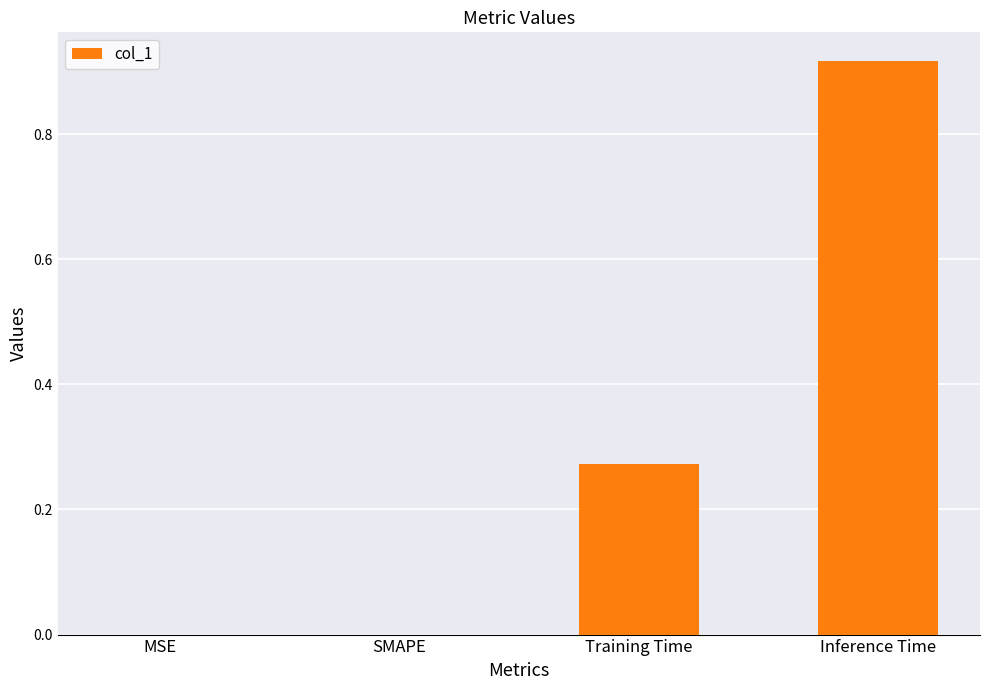

True or false: the data shows 0.0 at MSE.

True